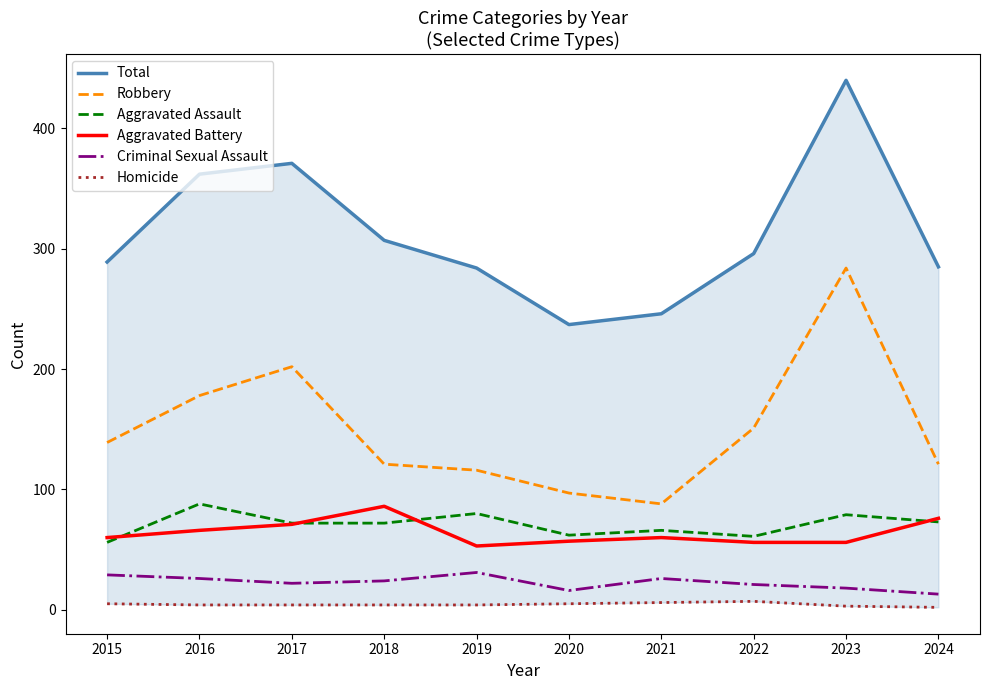

In Aggravated Assault, how many points are higher than both neighbors (excluding endpoints)?

4